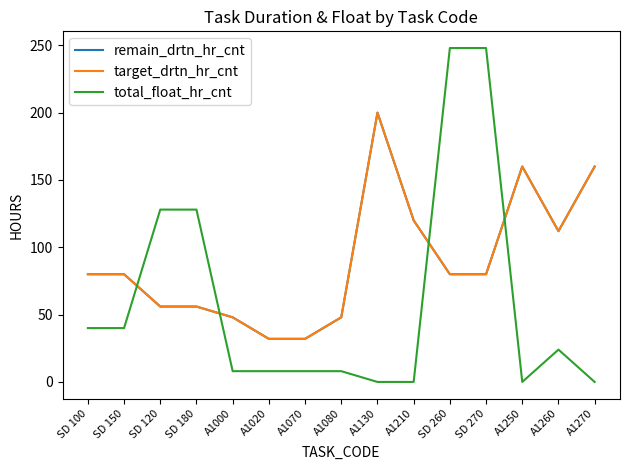

What is the difference between the second highest and second lowest values in the remain_drtn_hr_cnt series?

128